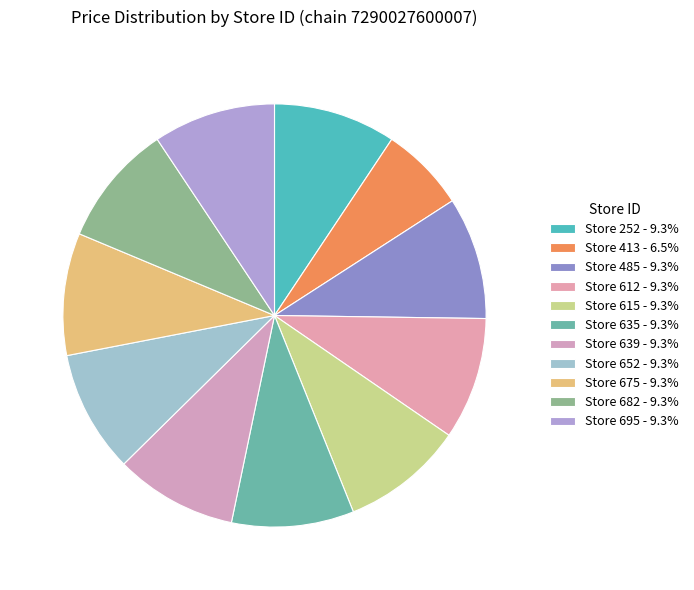

To the nearest percent, what is the average slice percentage?

9%